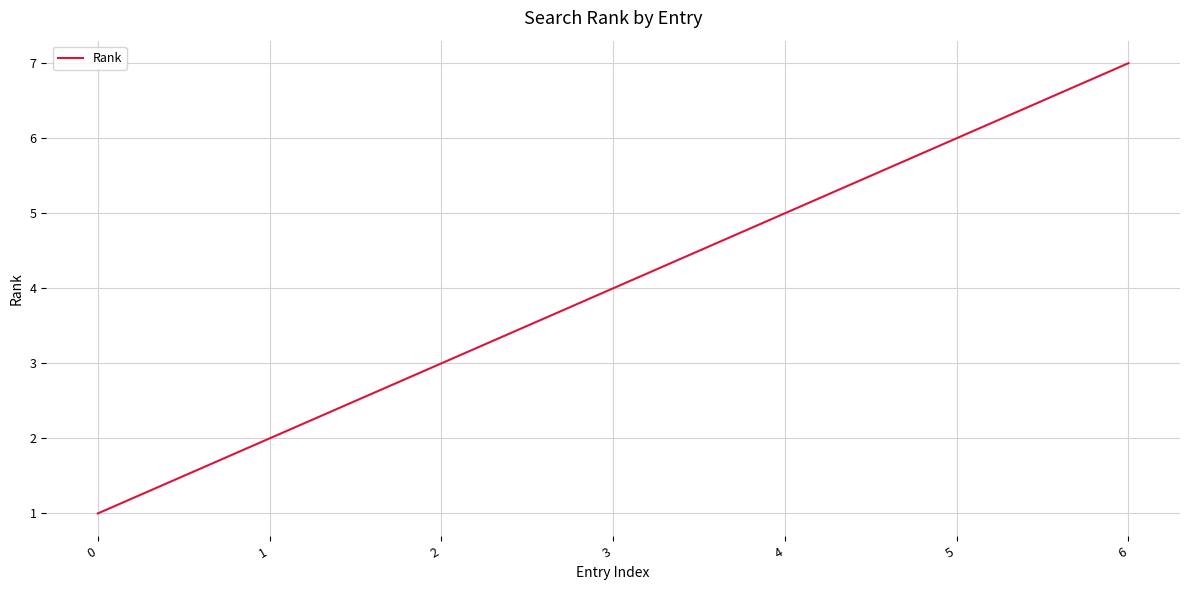

Is this an area chart (filled region under the line)?

No